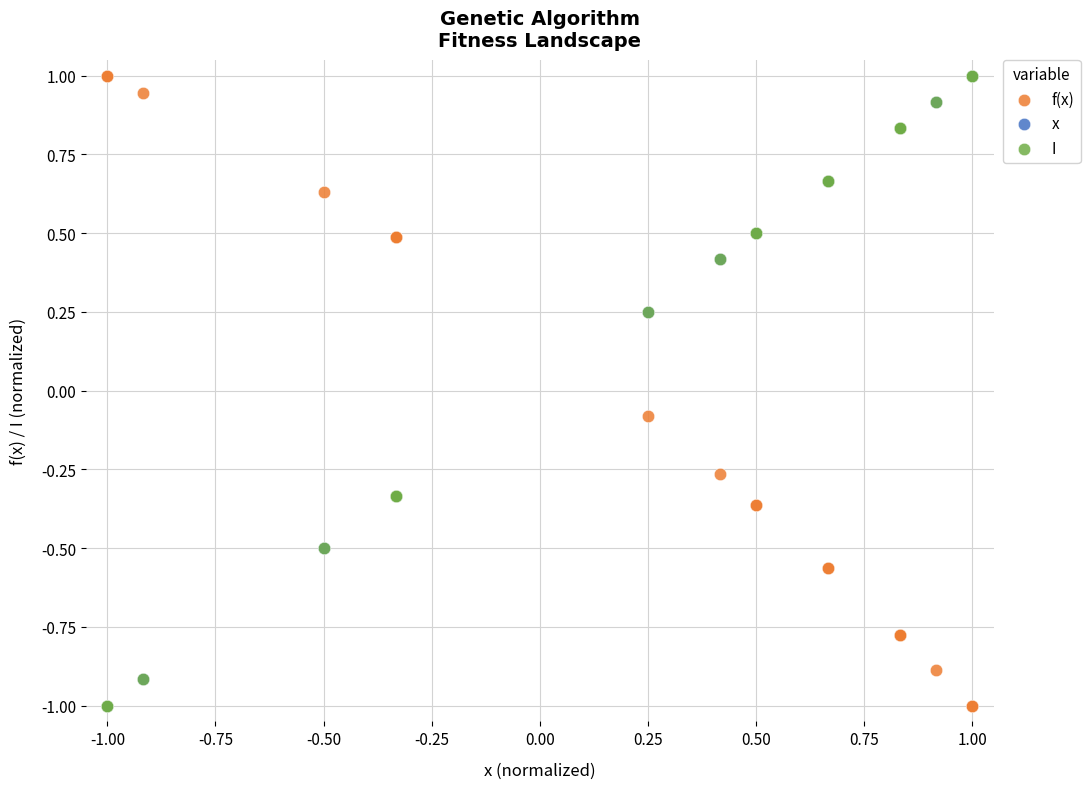

What are all the series names shown in the legend?

f(x), x, I